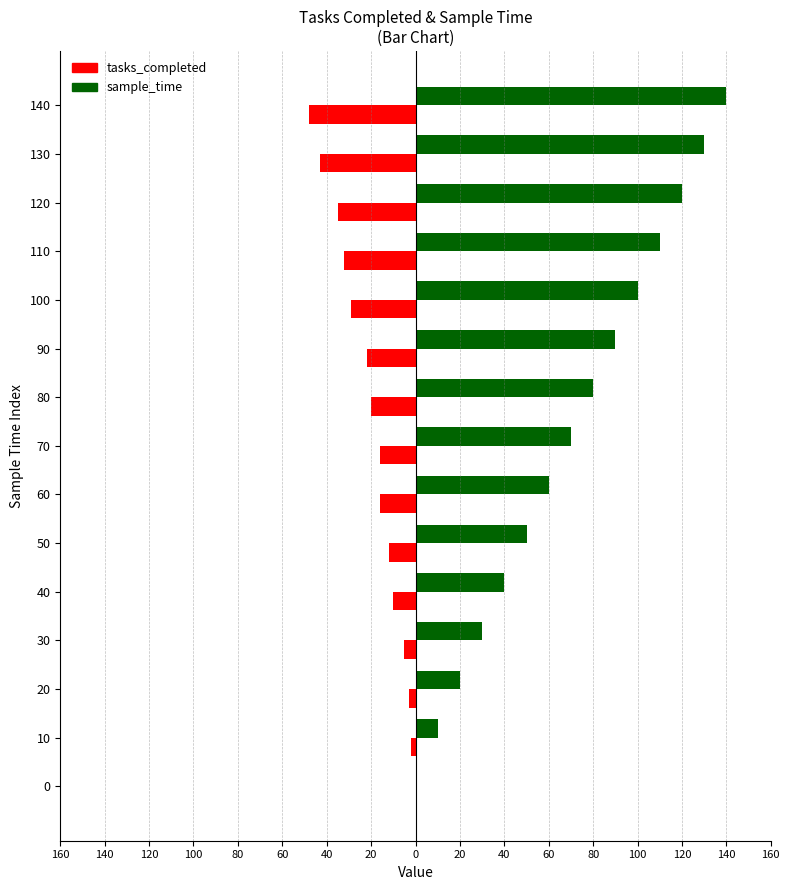

What are all the series names shown in the legend?

tasks_completed, sample_time